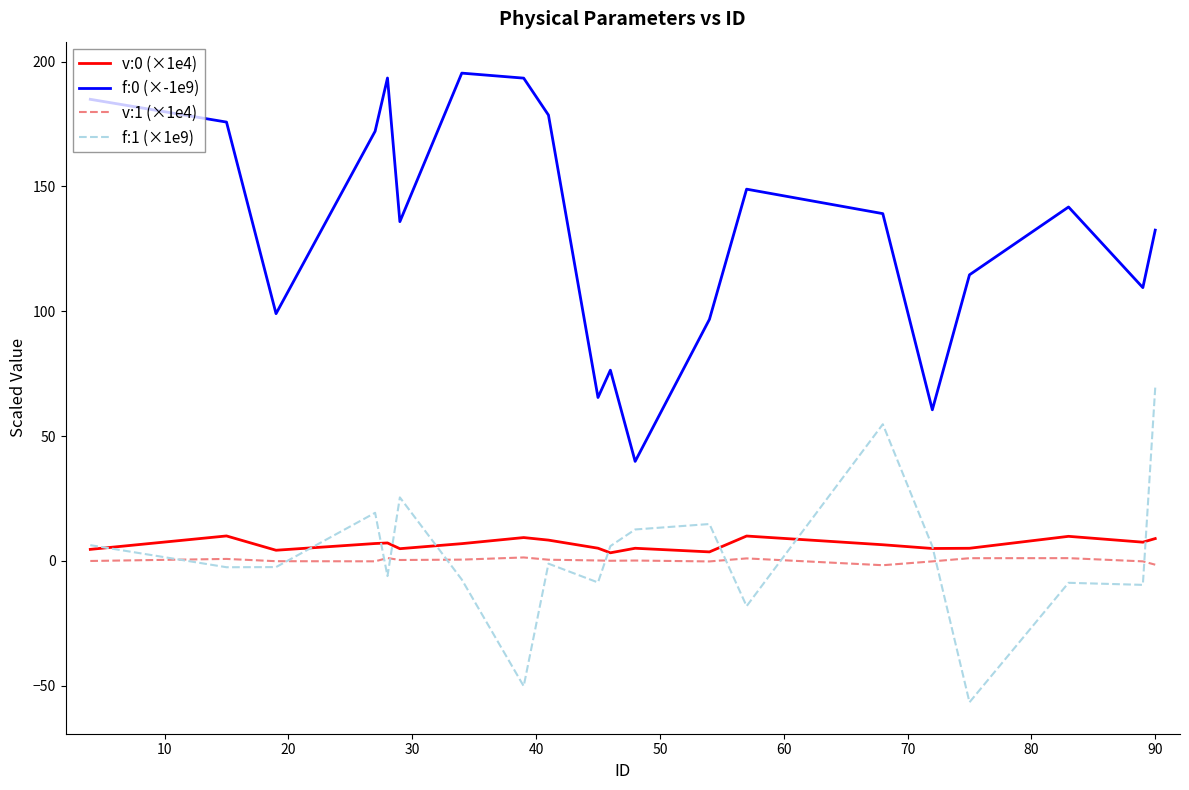

True or false: f:0 (×-1e9) and f:1 (×1e9) intersect in this chart.

False